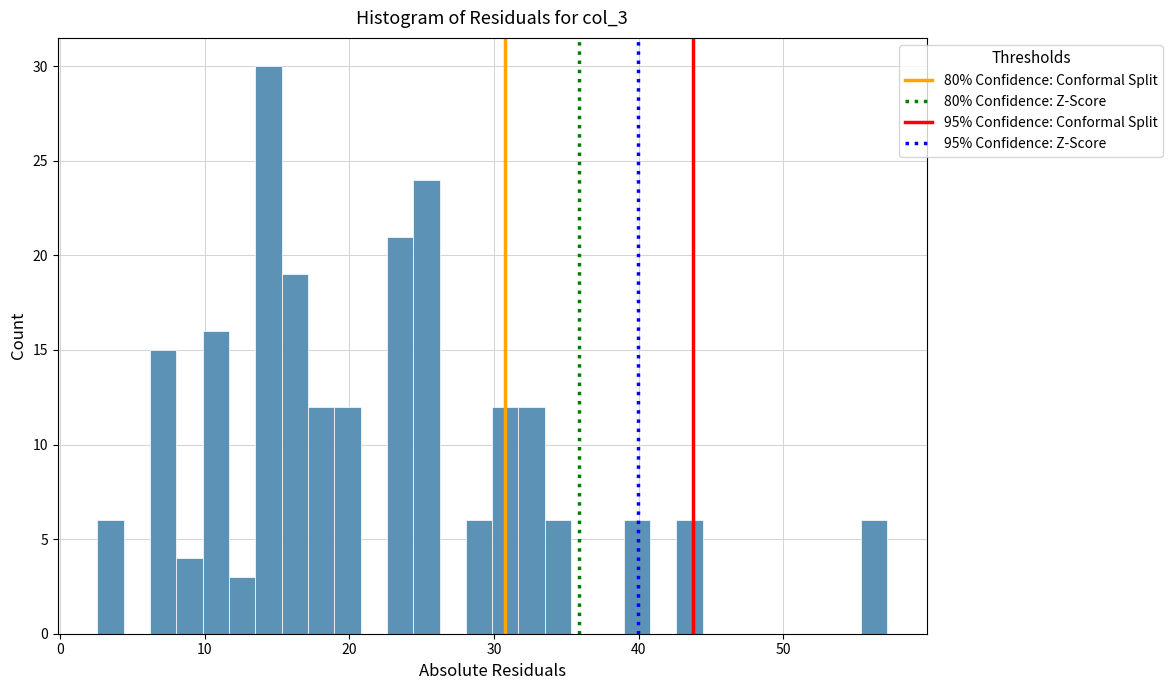

Read against the x-axis, roughly where is the centre of the tallest bar?

14